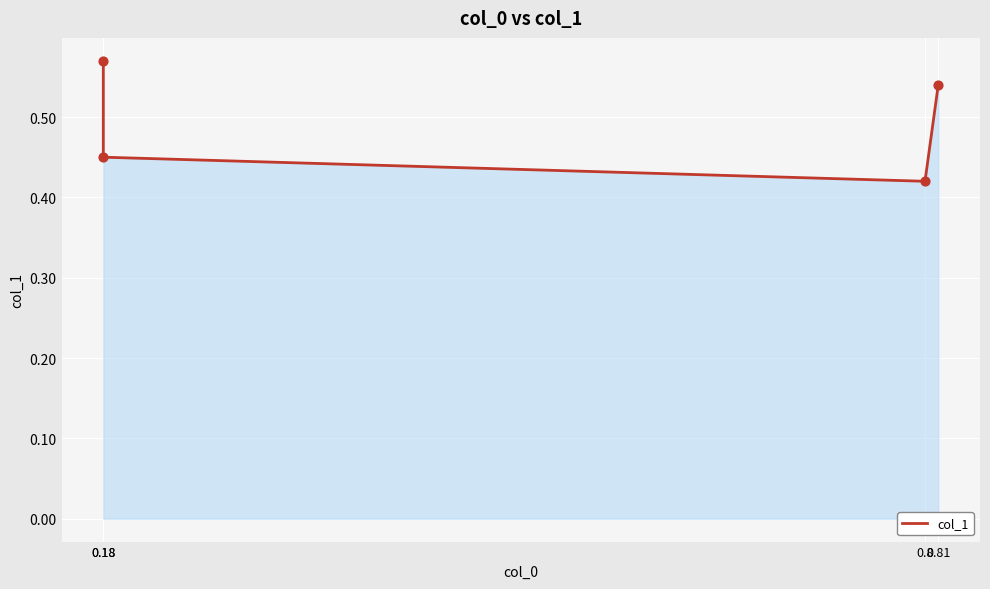

Which has a higher value, 0.18 or 0.18?

0.18